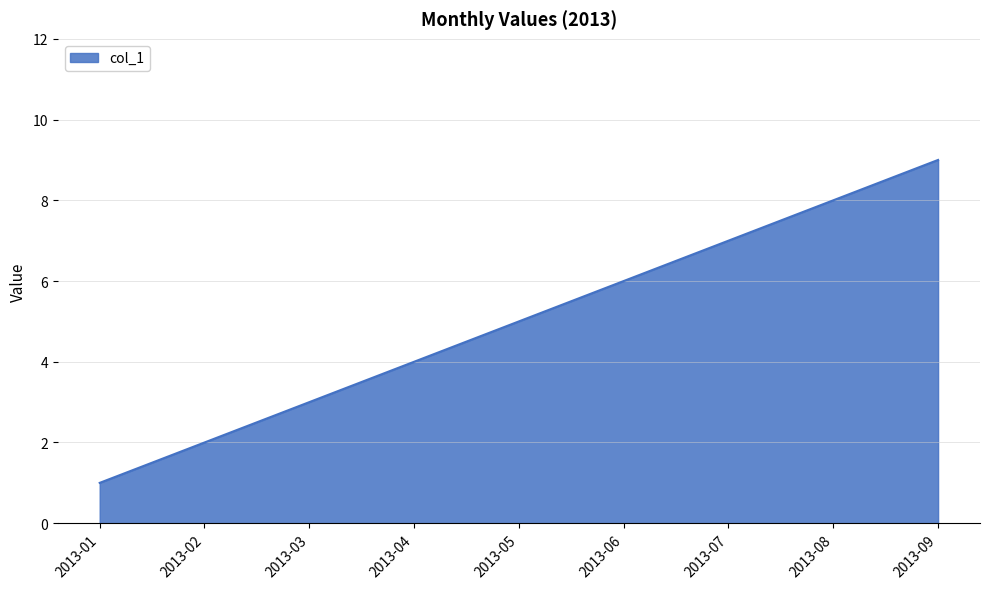

Reading left to right, list all the values displayed in this chart.

1	2	3	4	5	6	7	8	9